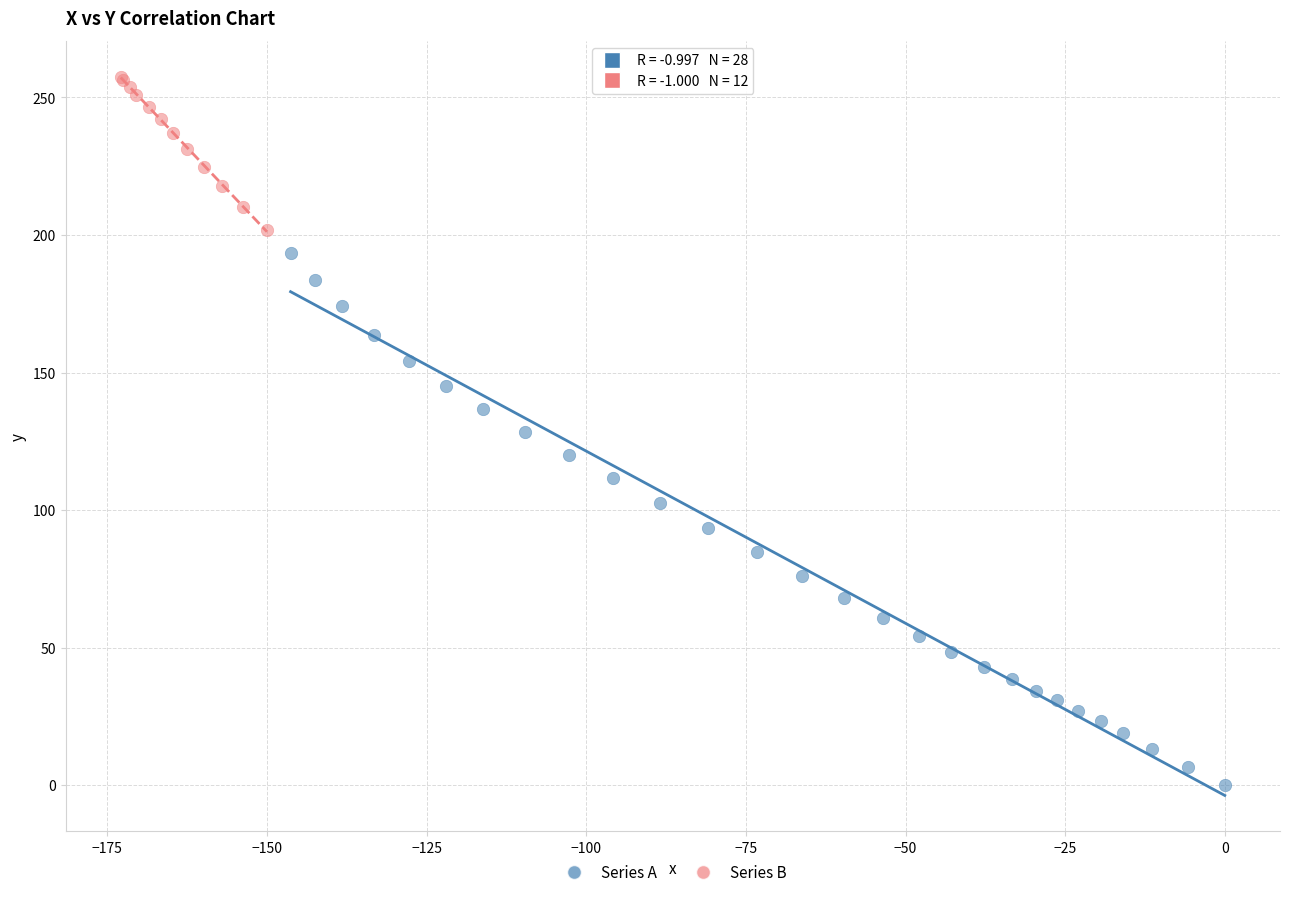

What are all the series names shown in the legend?

Series A, Series B